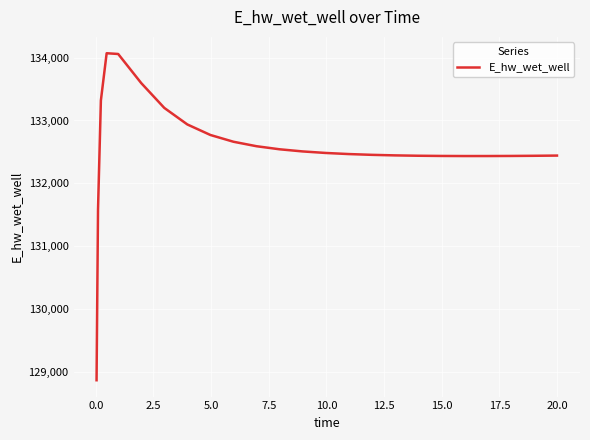

What is the difference between the maximum and minimum values?

5207.9